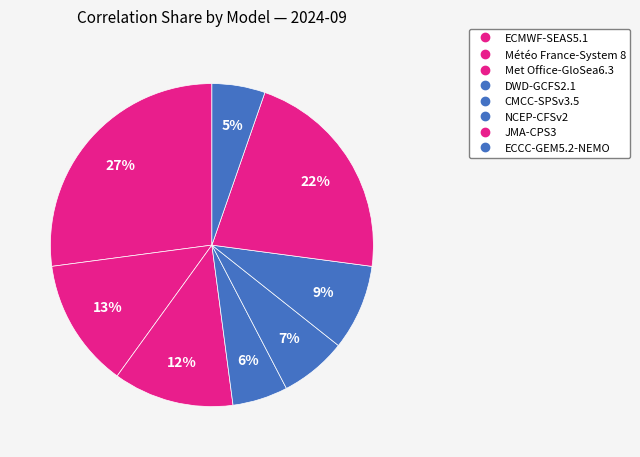

Rank the categories by value from lowest to highest.

ECCC-GEM5.2-NEMO, DWD-GCFS2.1, CMCC-SPSv3.5, NCEP-CFSv2, Met Office-GloSea6.3, Météo France-System 8, JMA-CPS3, ECMWF-SEAS5.1